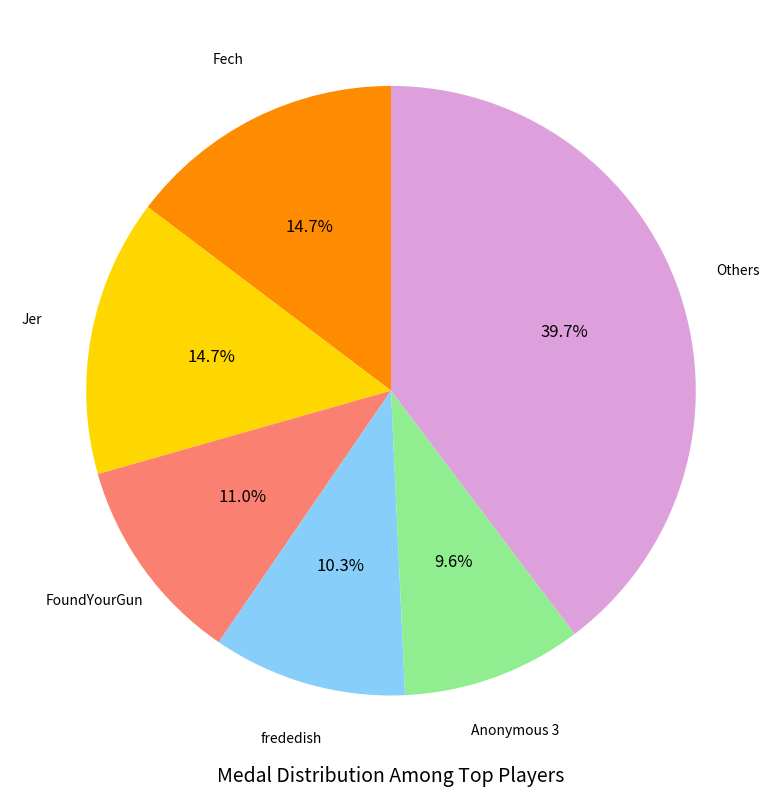

Does any single category account for the majority?

No